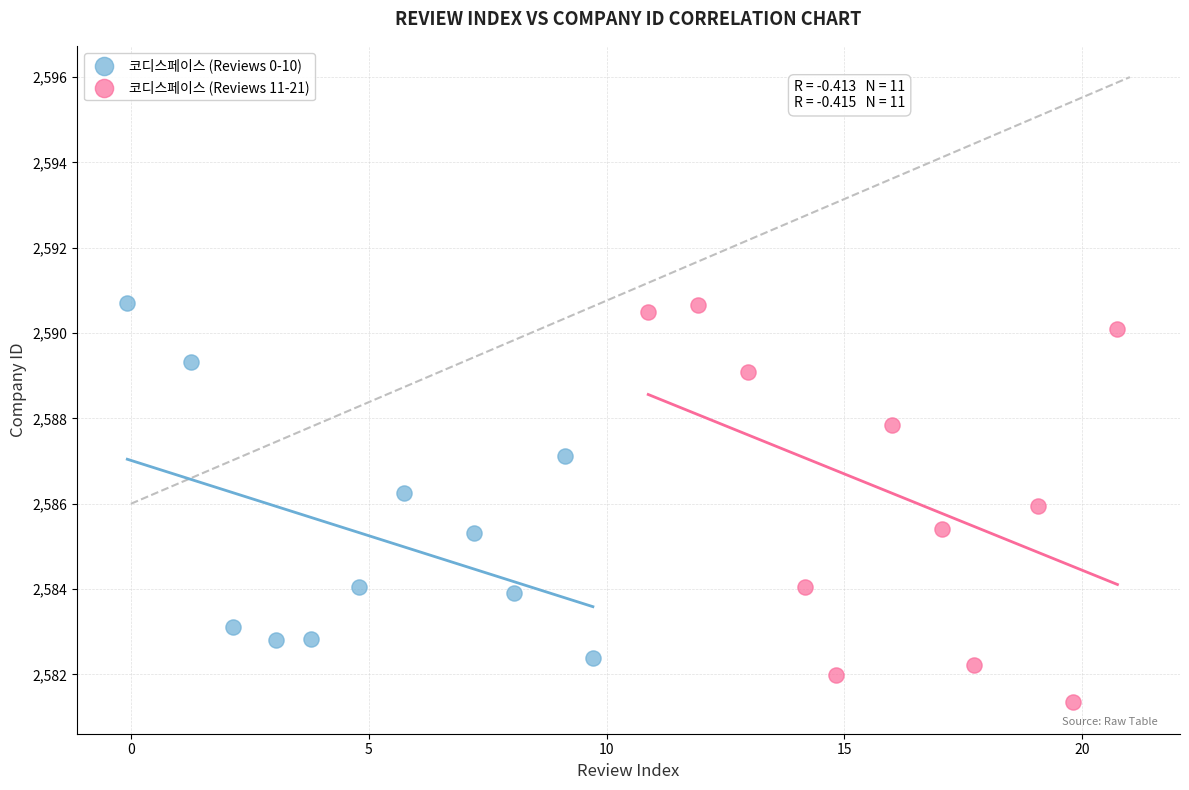

What are all the series names shown in the legend?

코디스페이스 (Reviews 0-10), 코디스페이스 (Reviews 11-21)